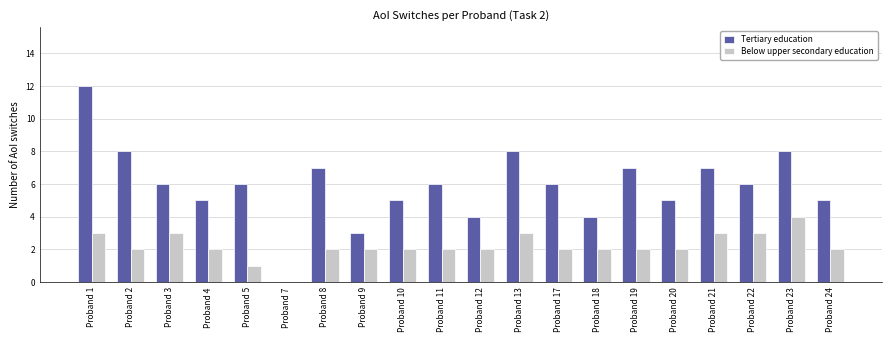

Which series has the largest total across all categories?

Tertiary education